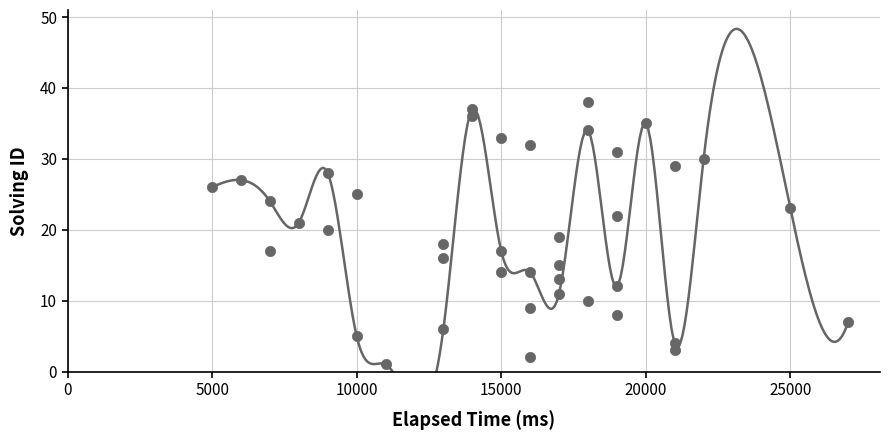

What is the range of X values (max minus min)?

22000